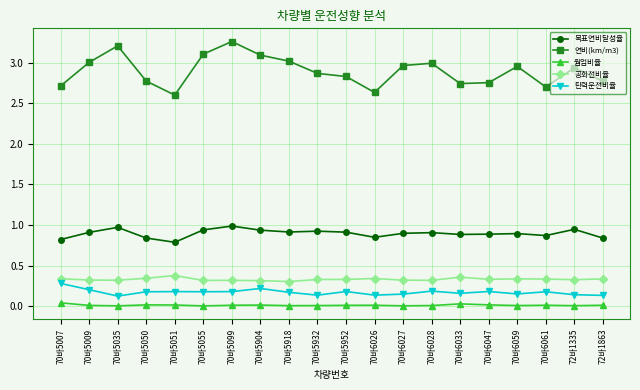

Where is the first local minimum for 연비(km/m3)?

70바5051